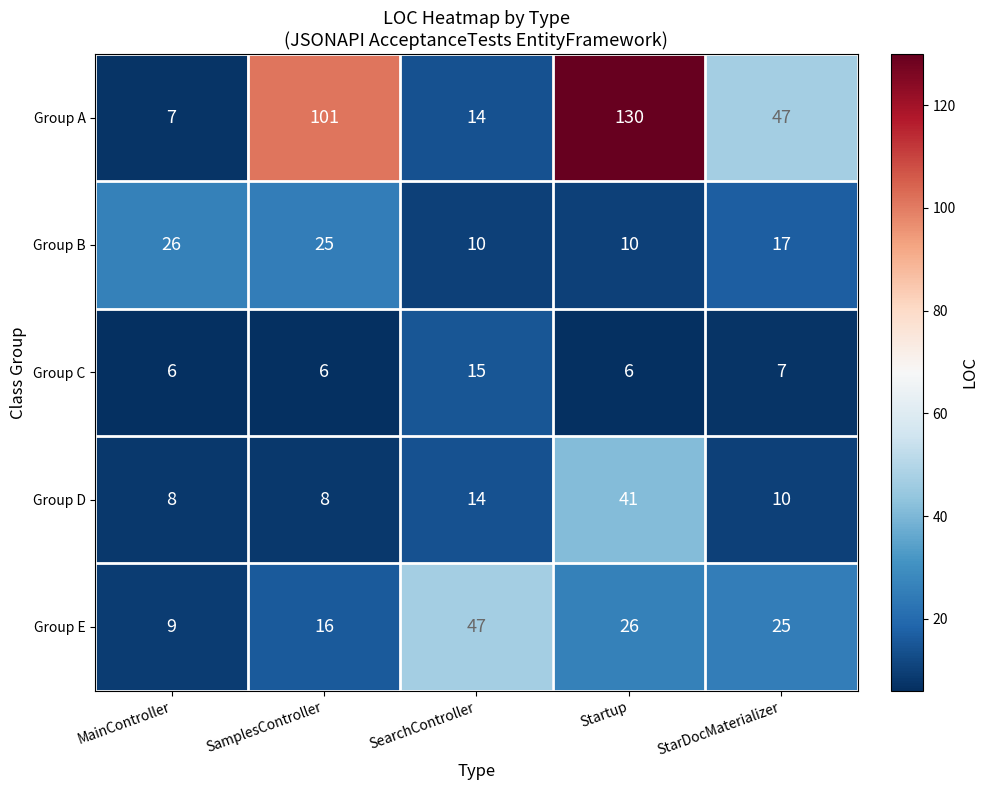

At how many categories does at least one series exceed 27?

4